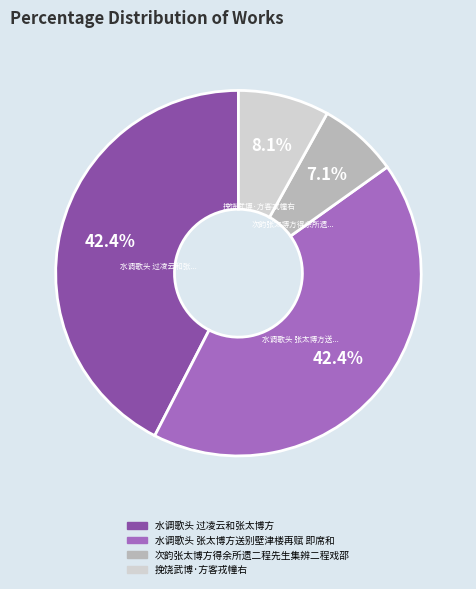

How much of the chart is everything except 挽饶武博·方客戎幢右?

91.9%